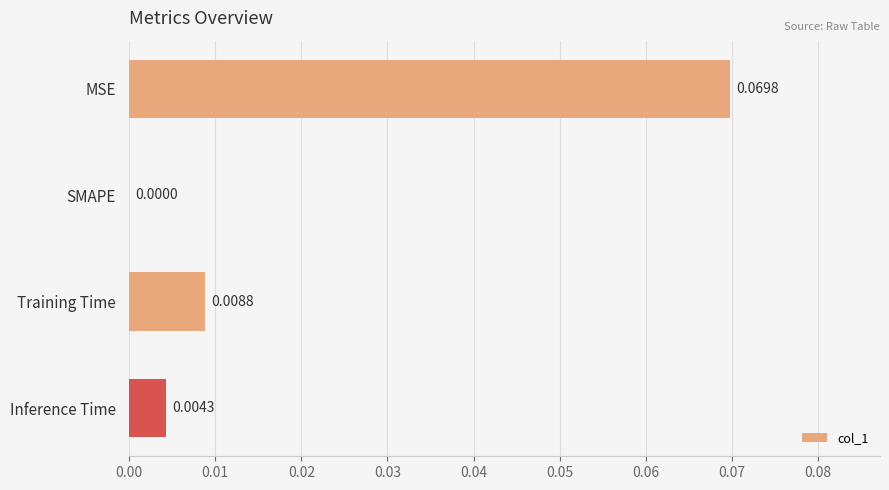

Which category has the highest value across all series?

MSE